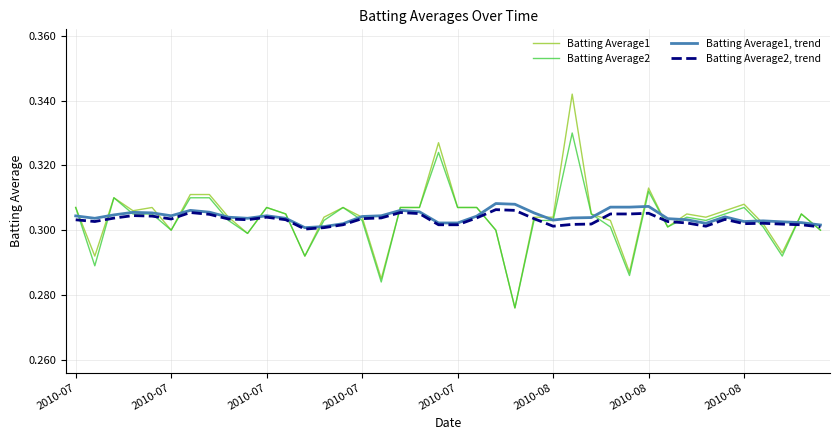

List the series in order of their peak value, highest first.

Batting Average1, Batting Average2, Batting Average1, trend, Batting Average2, trend